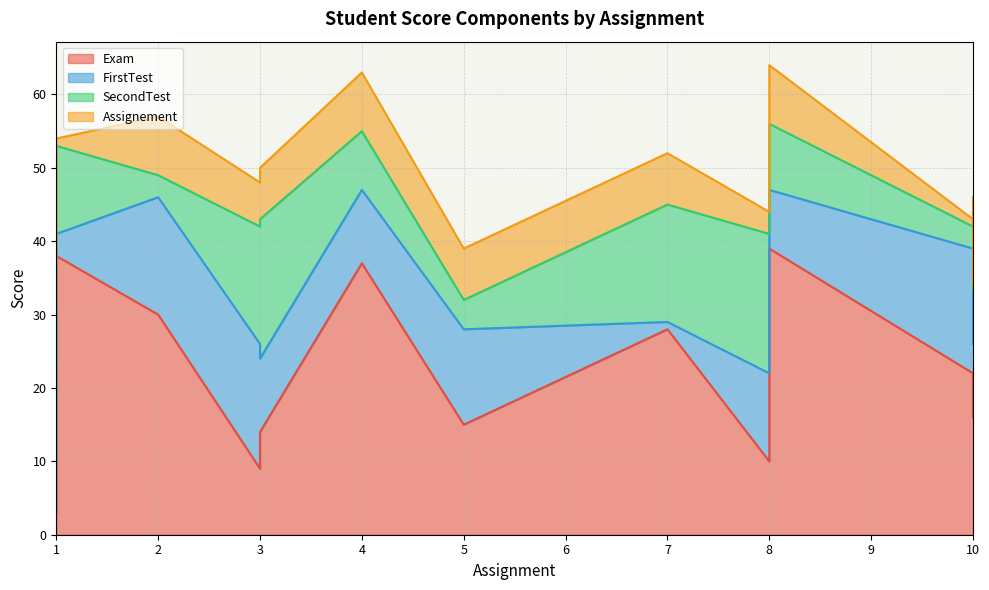

At which category does SecondTest reach its first local peak?

3